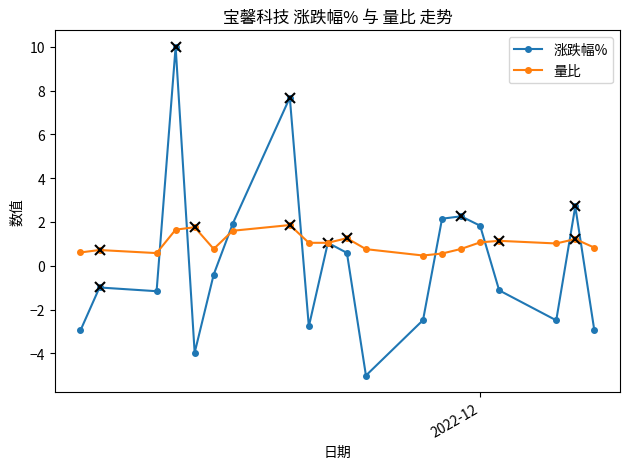

True or false: 量比 has more than 0 interior local peaks.

True